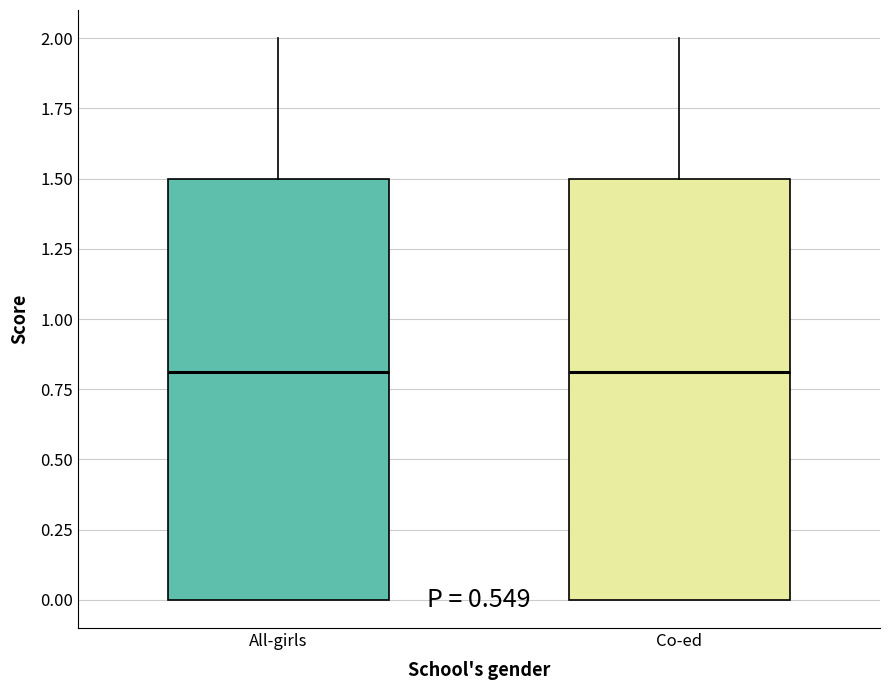

Reading left to right, read every box against the y-axis: the position of its median line, the range the box covers, and the ends of its whiskers. The values are not printed on the chart, so give them approximately, as read against the axis.

All-girls: median 0.8, box 0.0 to 1.5, whiskers 0.0 to 2.0
Co-ed: median 0.8, box 0.0 to 1.5, whiskers 0.0 to 2.0